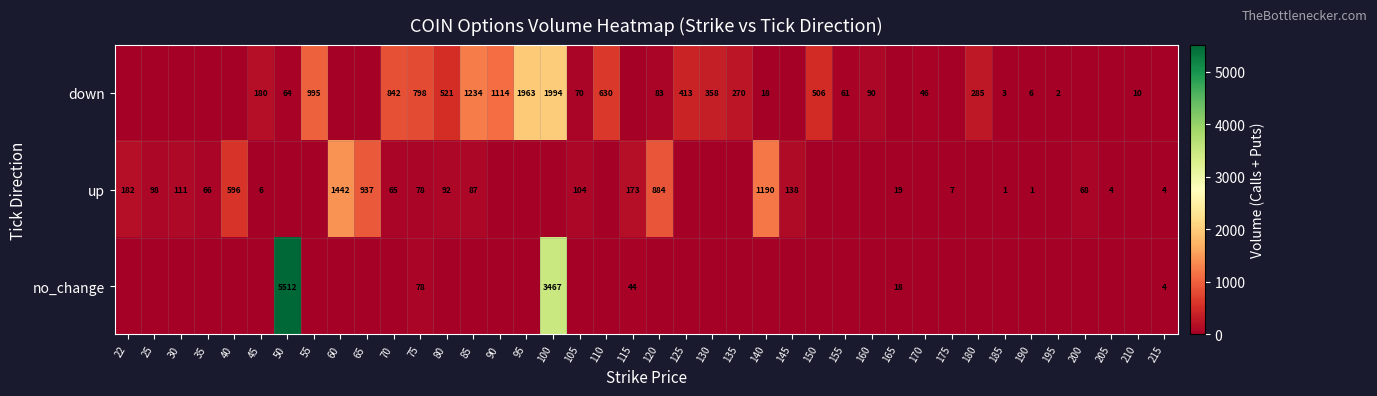

What is the sum of the down values at 170 and 160?

136